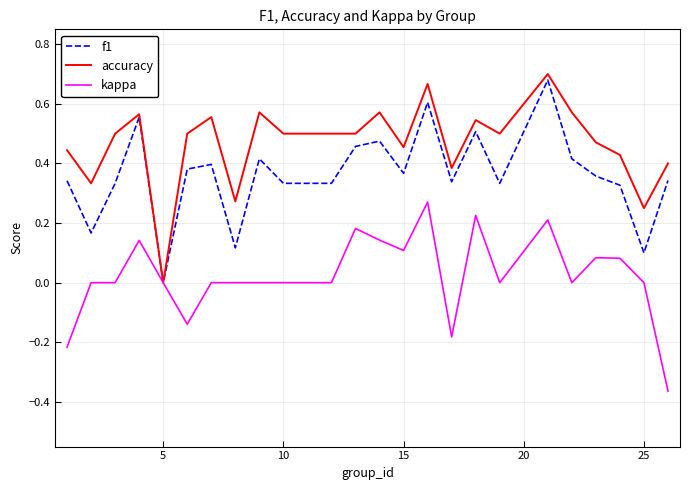

Rank the series by their average value, from lowest to highest.

kappa, f1, accuracy